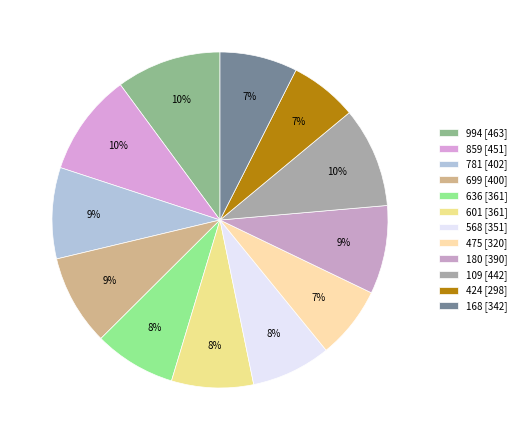

To the nearest percent, what is the combined percentage of 424 and 859?

16%